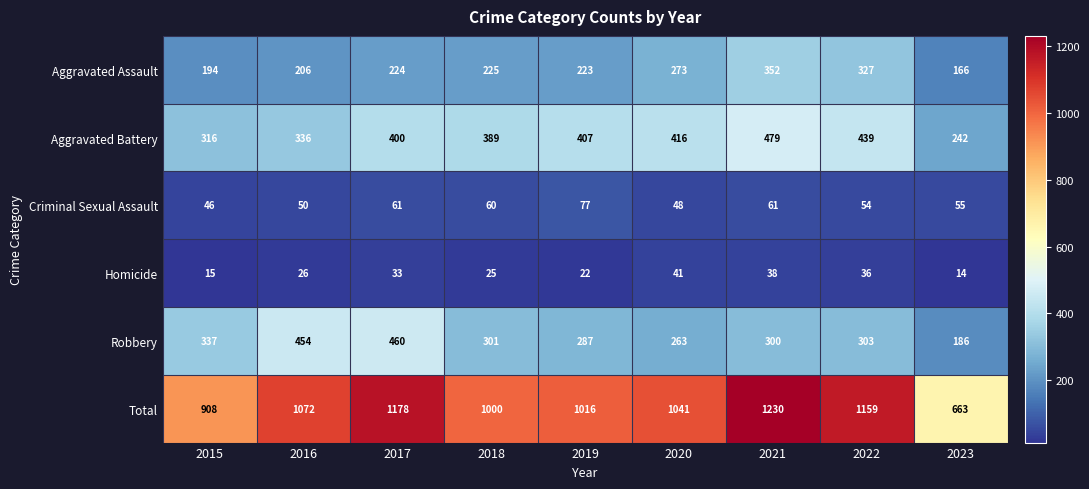

What is the difference between the highest and lowest values at 2023?

649